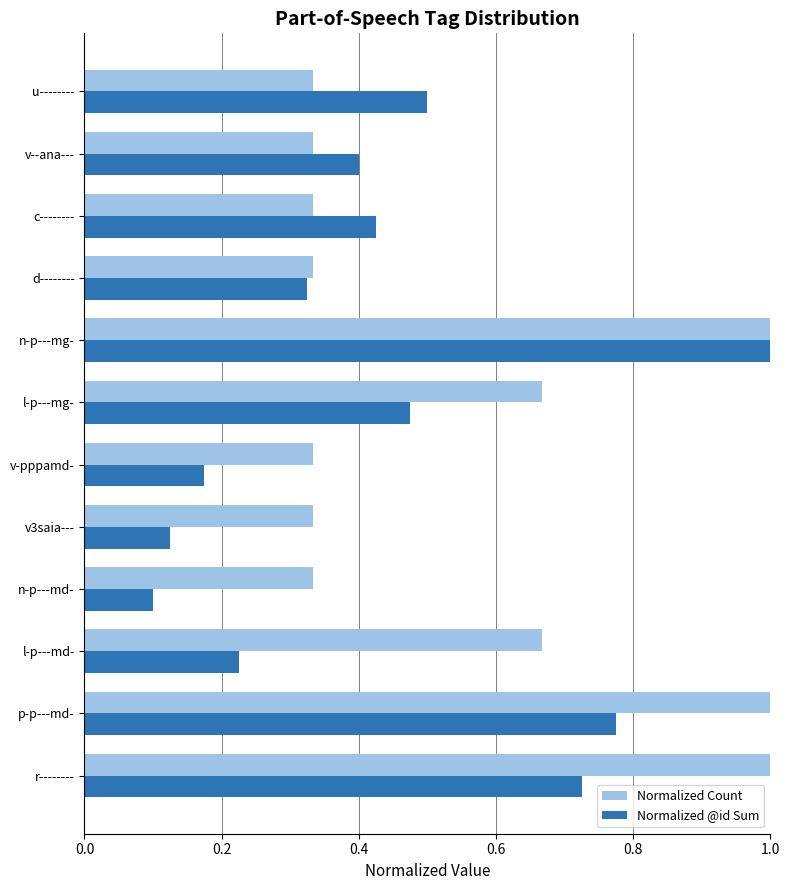

Rank the series by their average value, from highest to lowest.

Normalized Count, Normalized @id Sum